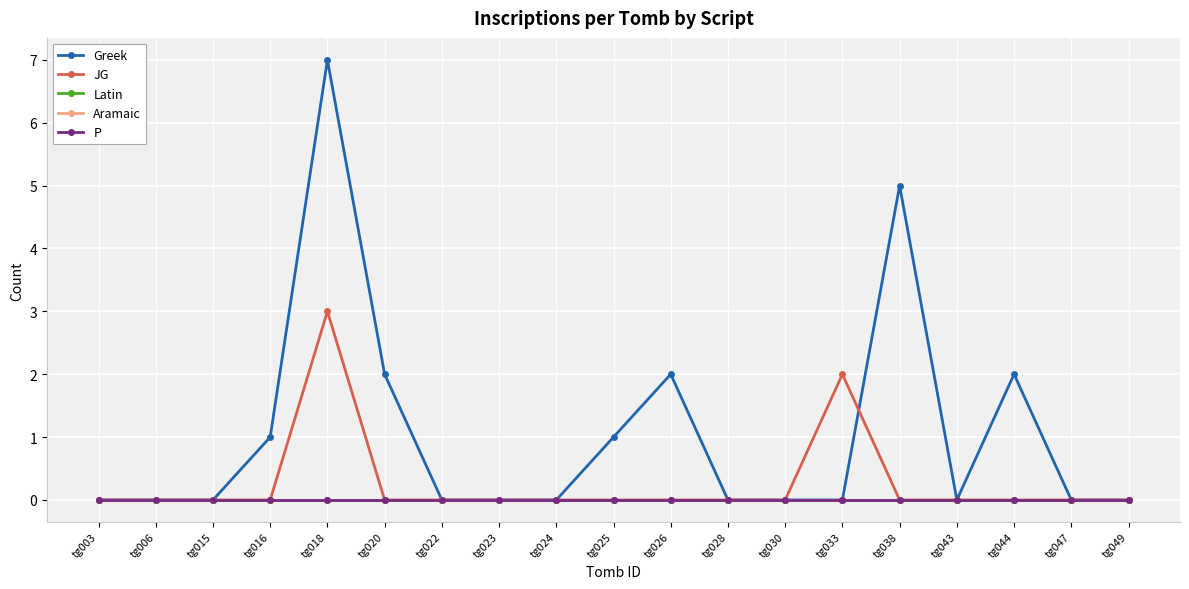

Which series has the largest total across all categories?

Greek